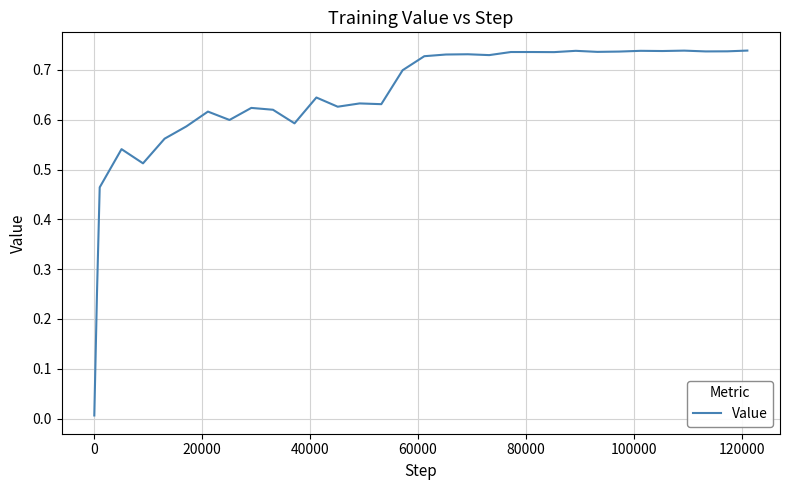

Count the number of categories in the chart.

33